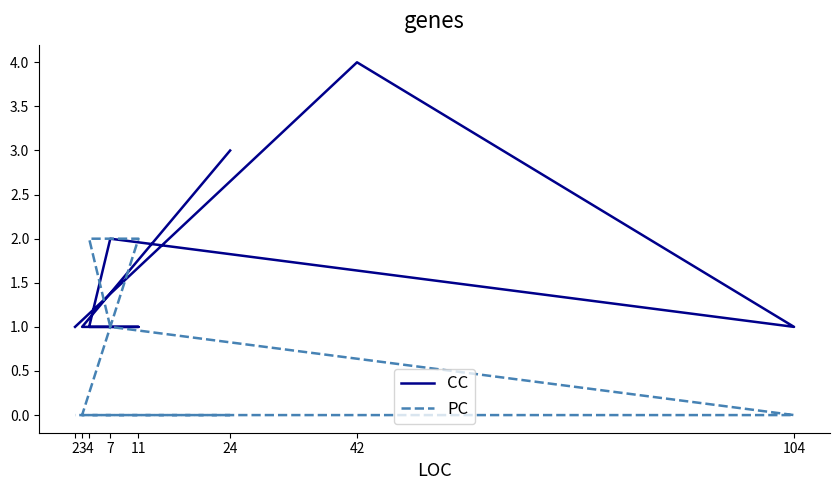

Is this an area chart (filled region under the line)?

No